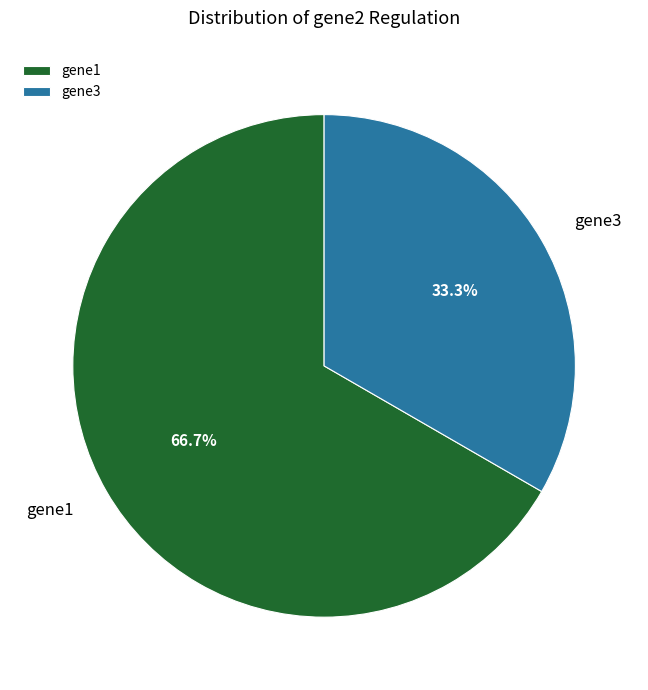

Count the number of slices in the pie.

2